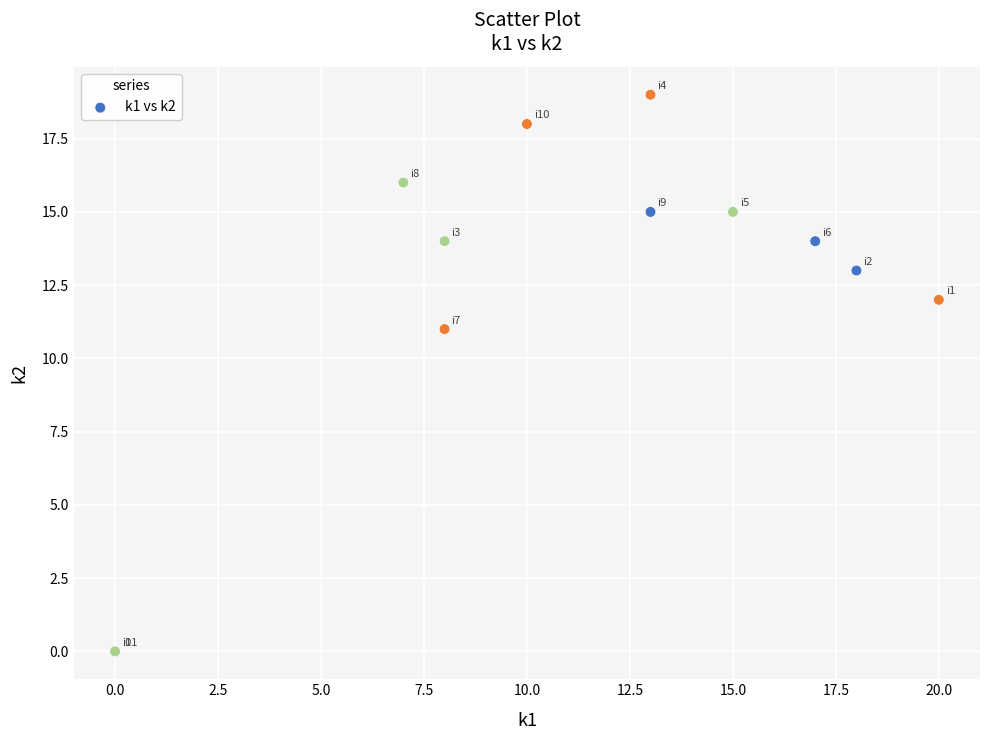

What Y value in the scatter plot is closest to 9?

11